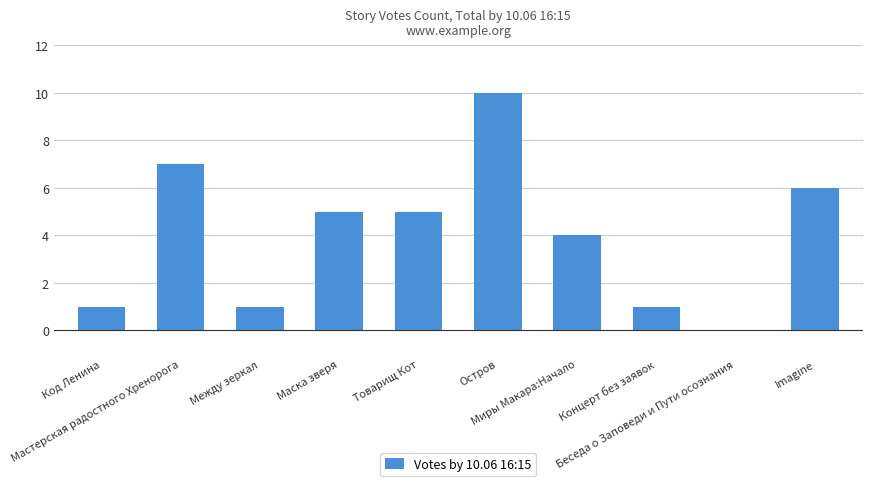

What is the sum of the values at Миры Макара:Начало and Код Ленина?

5